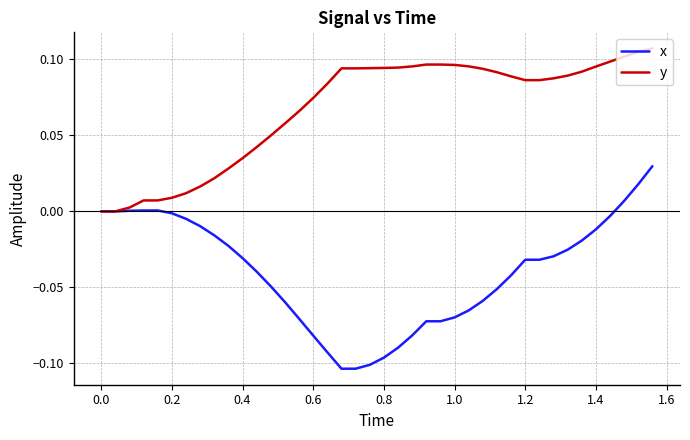

Which series has the widest spread of values?

x